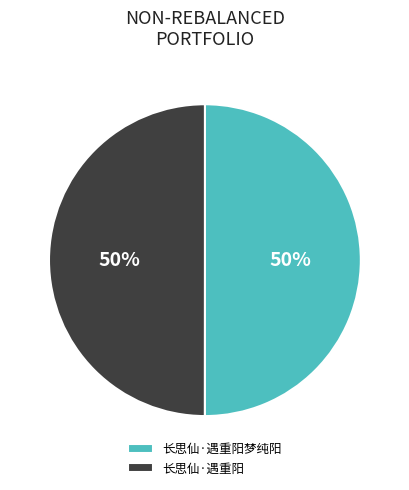

What is the ratio of the value at 长思仙·遇重阳梦纯阳 to the value at 长思仙·遇重阳?

1.0